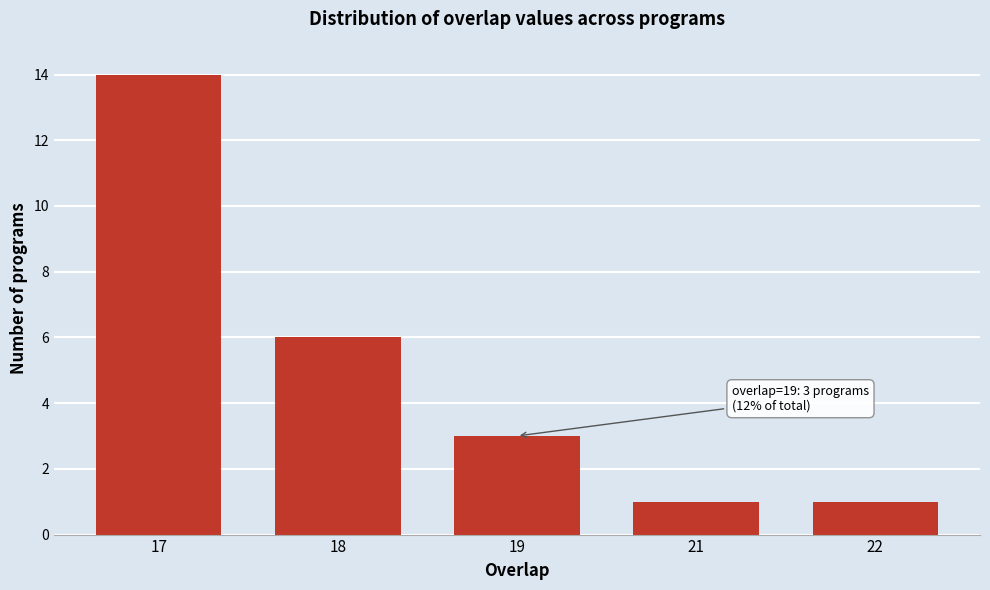

Reading left to right, list all the values displayed in this chart.

17=14	18=6	19=3	21=1	22=1